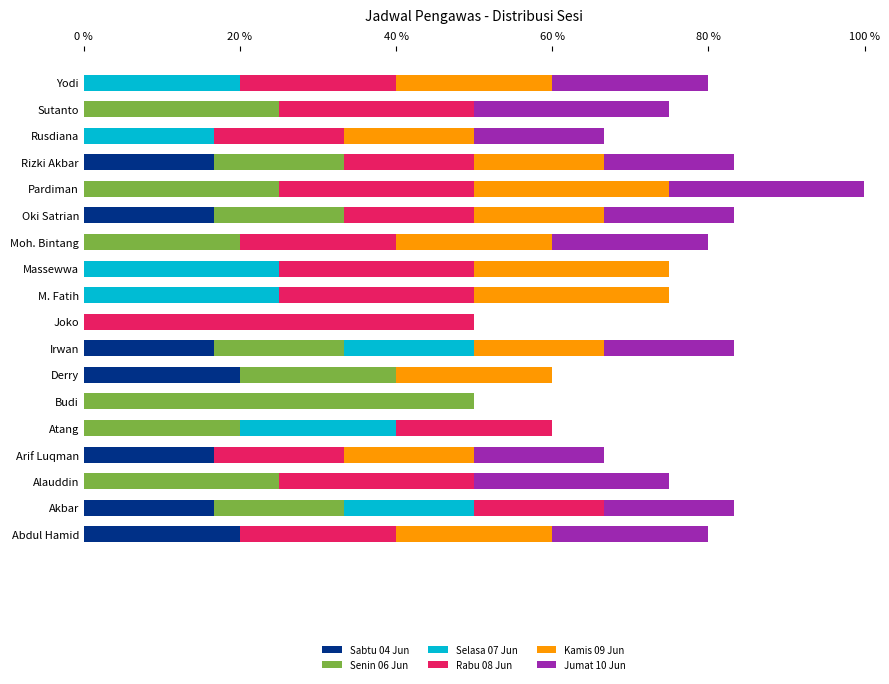

The value of Sabtu 04 Jun at Atang is 8.0. True or false?

False